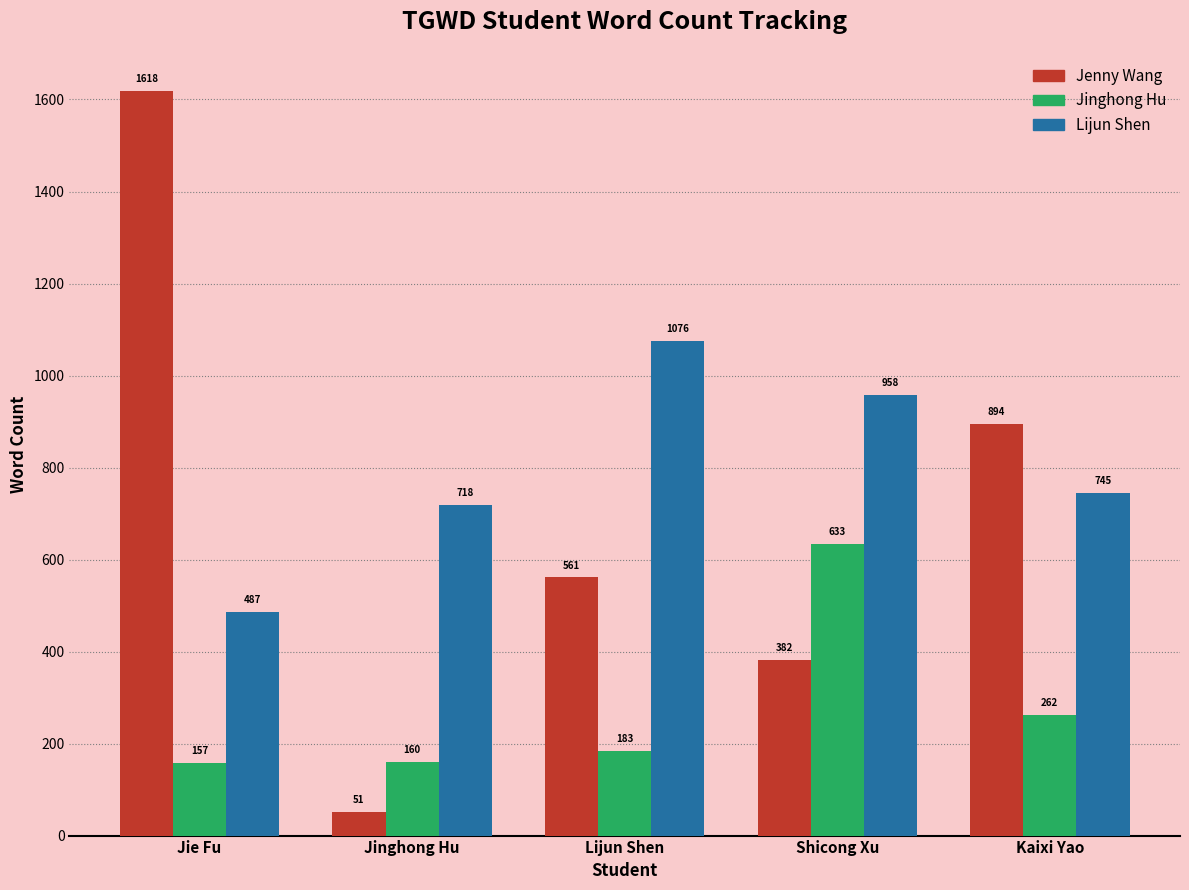

Reading right to left, transcribe all the data shown in this chart.

Jenny Wang: 894	382	561	51	1618
Jinghong Hu: 262	633	183	160	157
Lijun Shen: 745	958	1076	718	487